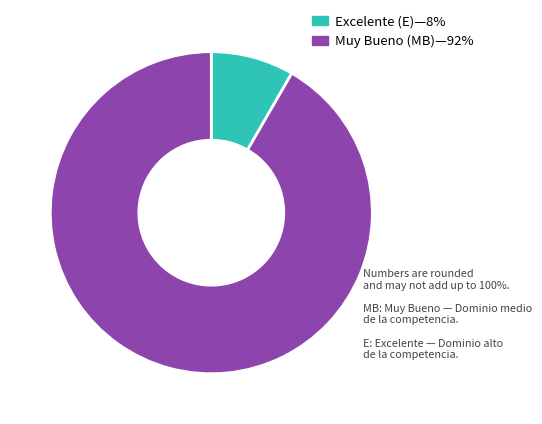

Does any single category account for the majority?

Yes